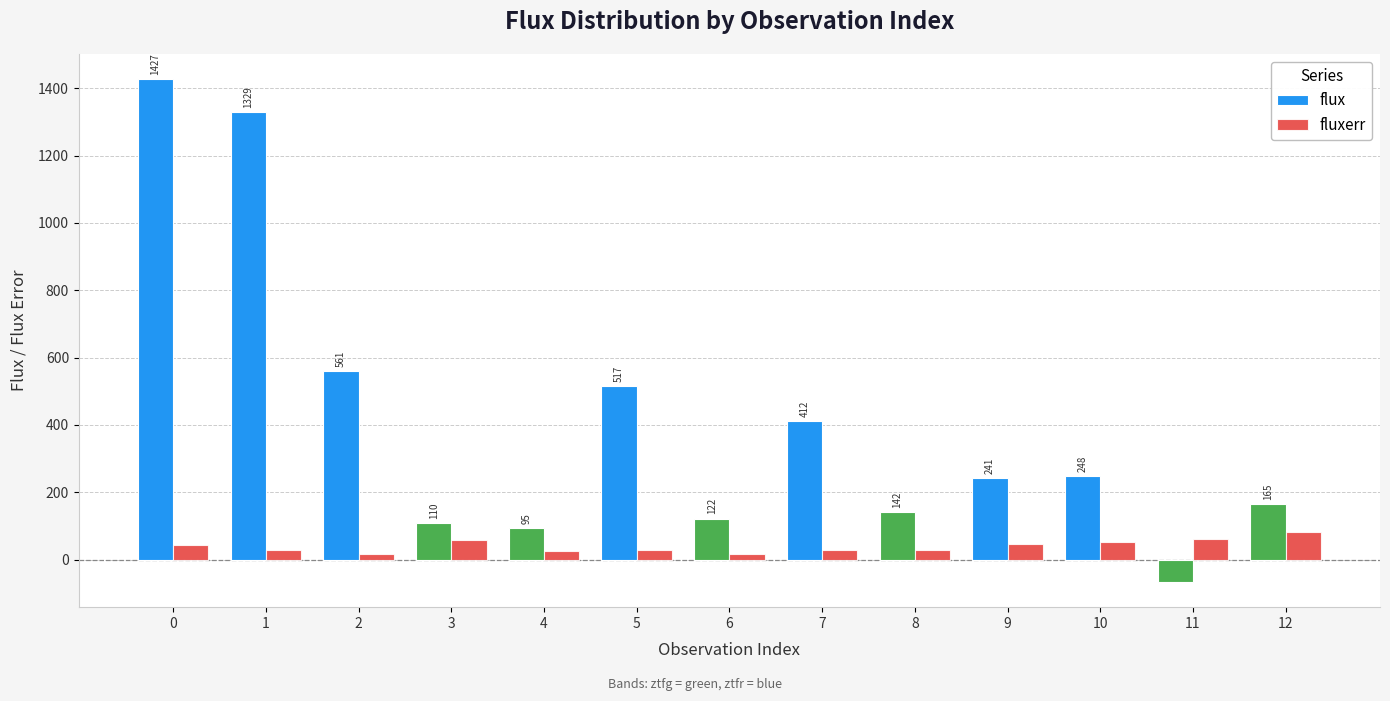

Which series changed the most between 0 and 10?

flux